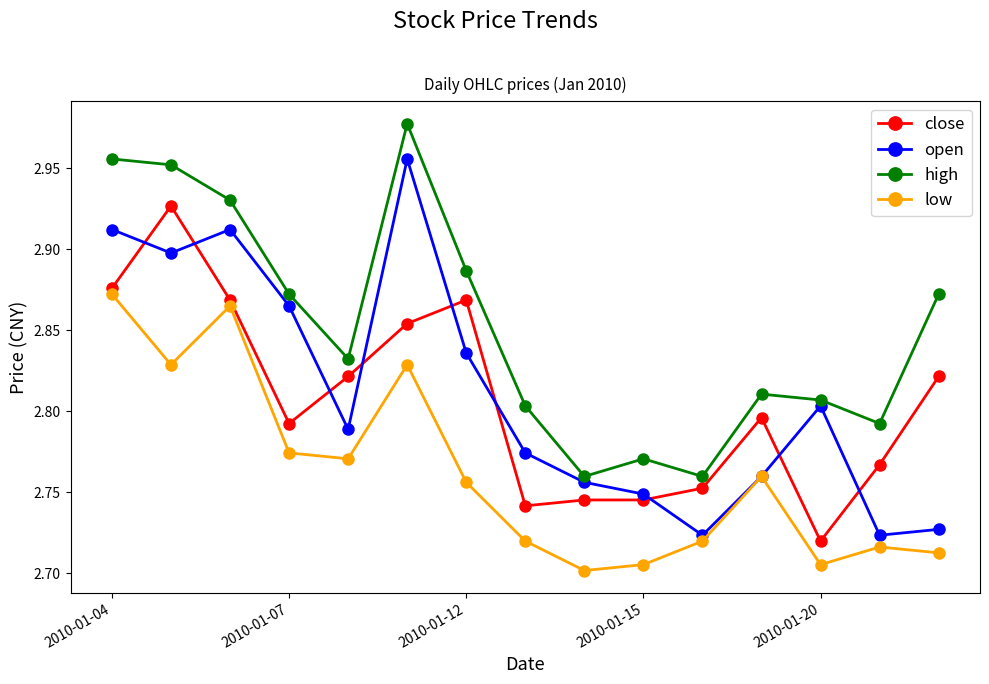

Which series has the largest range (max minus min)?

open